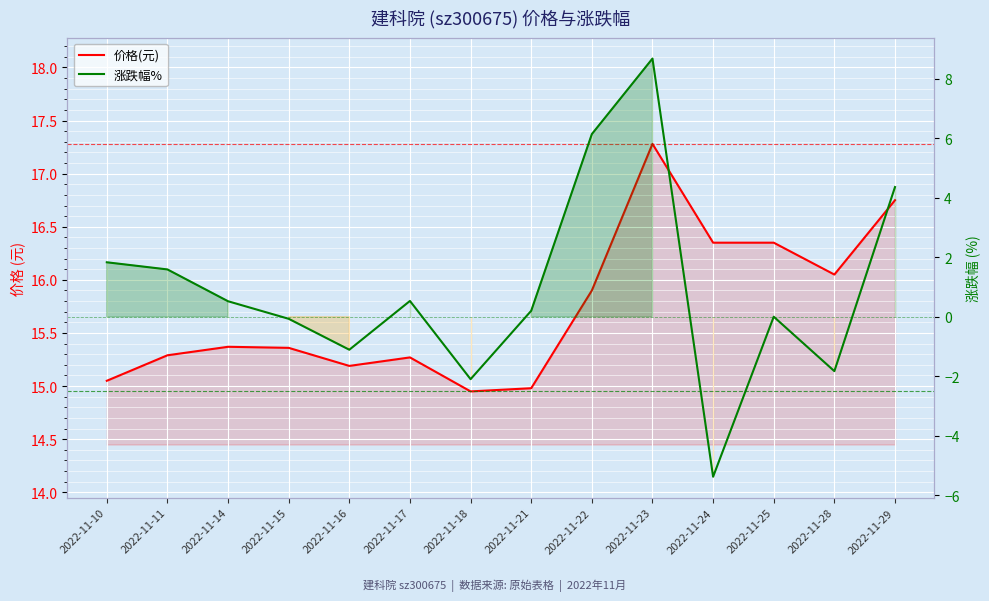

What is the difference between the second highest and second lowest values in the 涨跌幅% series?

8.2